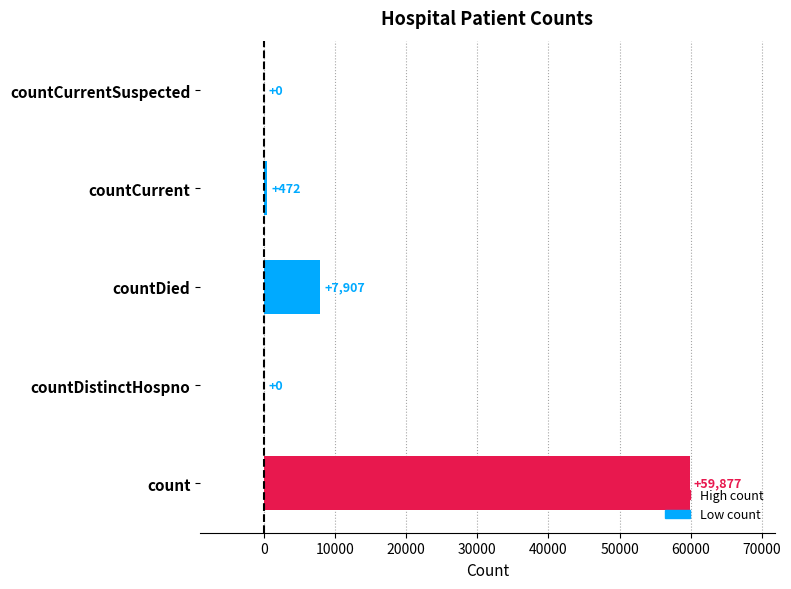

The value at countDistinctHospno is 0. True or false?

True